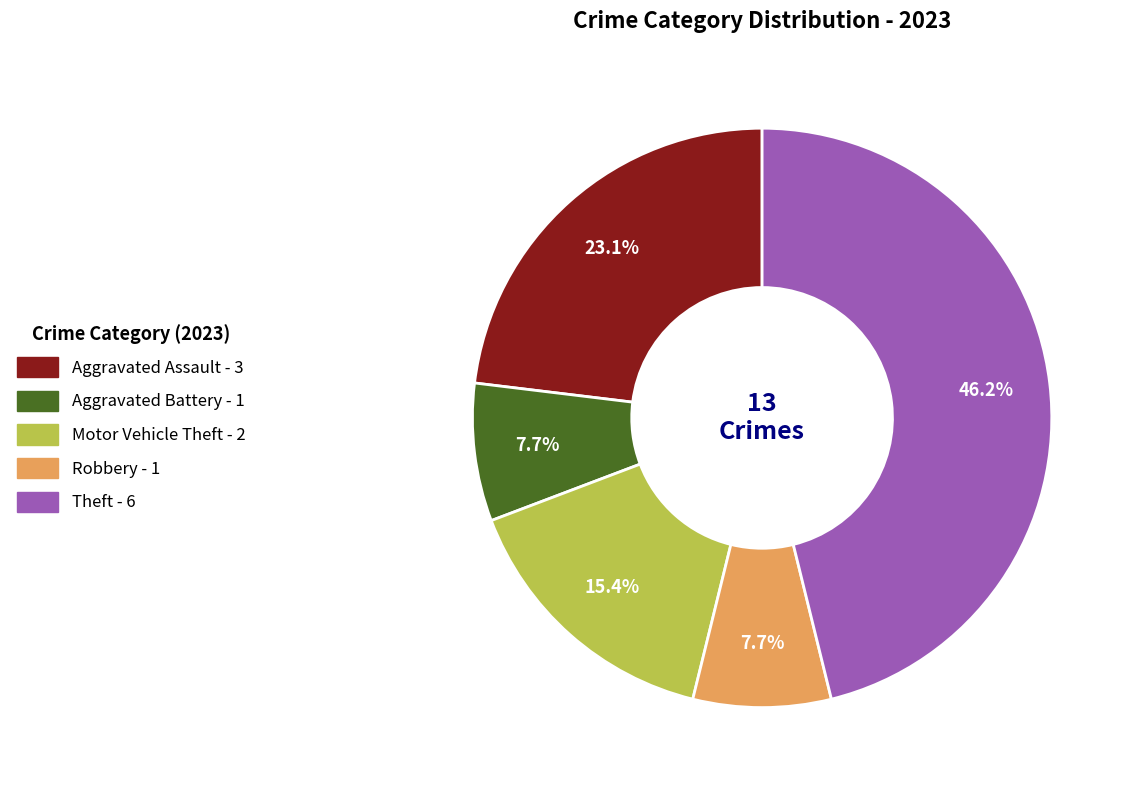

How much of the chart is everything except Robbery?

92.3%